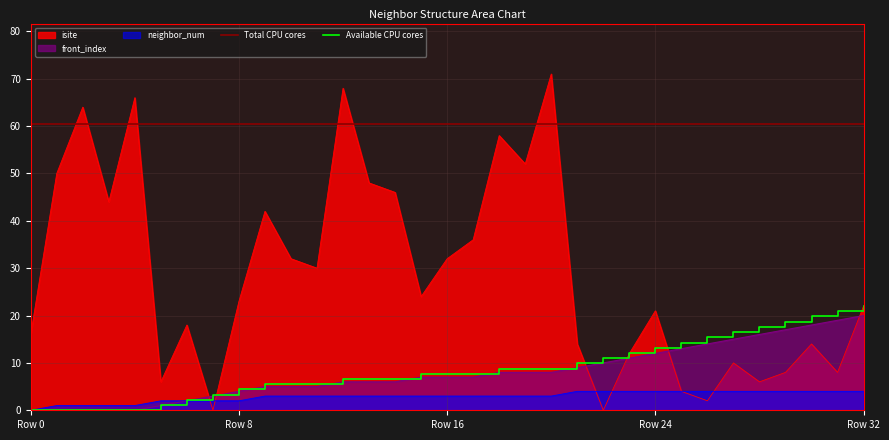

Reading left to right, transcribe all the data shown in this chart.

isite: 16	50	64	44	66	6	18	0	23	42	32	30	68	48	46	24	32	36	58	52	71	14	0	12	21	4	2	10	6	8	14	8	22
neighbor_num: 0	1	1	1	1	2	2	2	2	3	3	3	3	3	3	3	3	3	3	3	3	4	4	4	4	4	4	4	4	4	4	4	4
front_index: 0	0	0	0	0	1	2	3	4	5	5	5	6	6	6	7	7	7	8	8	8	9	10	11	12	13	14	15	16	17	18	19	20